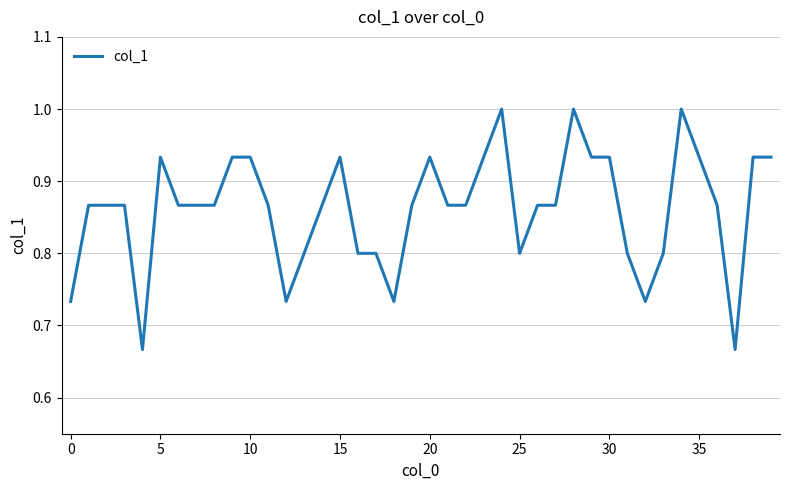

What is the difference between the maximum and minimum values?

0.3